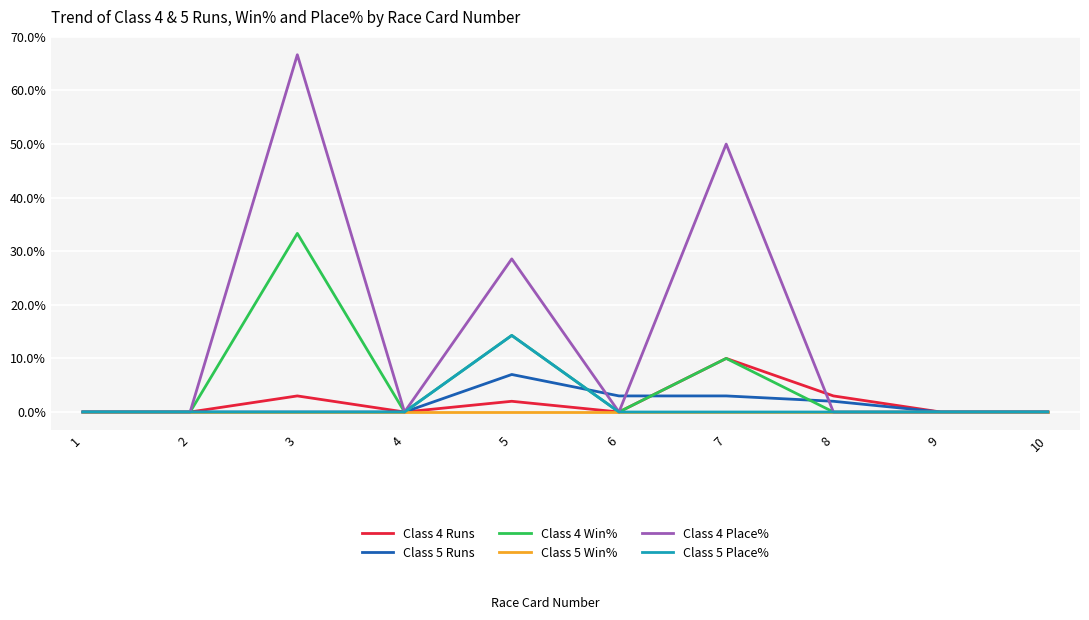

Reading right to left, transcribe all the data shown in this chart.

Class 4 Runs: 0.0	0.0	3.0	10.0	0.0	2.0	0.0	3.0	0.0	0.0
Class 5 Runs: 0.0	0.0	2.0	3.0	3.0	7.0	0.0	0.0	0.0	0.0
Class 4 Win%: 0.0	0.0	0.0	10.0	0.0	14.3	0.0	33.3	0.0	0.0
Class 5 Win%: 0.0	0.0	0.0	0.0	0.0	0.0	0.0	0.0	0.0	0.0
Class 4 Place%: 0.0	0.0	0.0	50.0	0.0	28.6	0.0	66.7	0.0	0.0
Class 5 Place%: 0.0	0.0	0.0	0.0	0.0	14.3	0.0	0.0	0.0	0.0